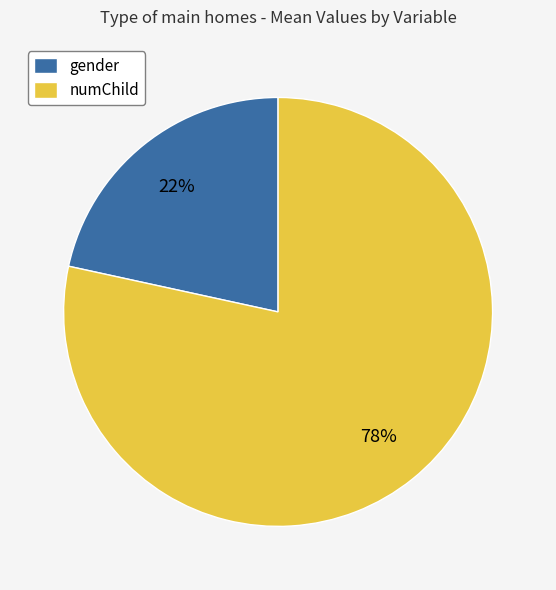

What percentage is the gender slice, to the nearest percent?

22%